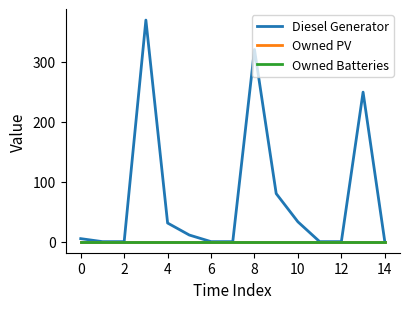

Does the chart display data point markers on the line(s)?

No